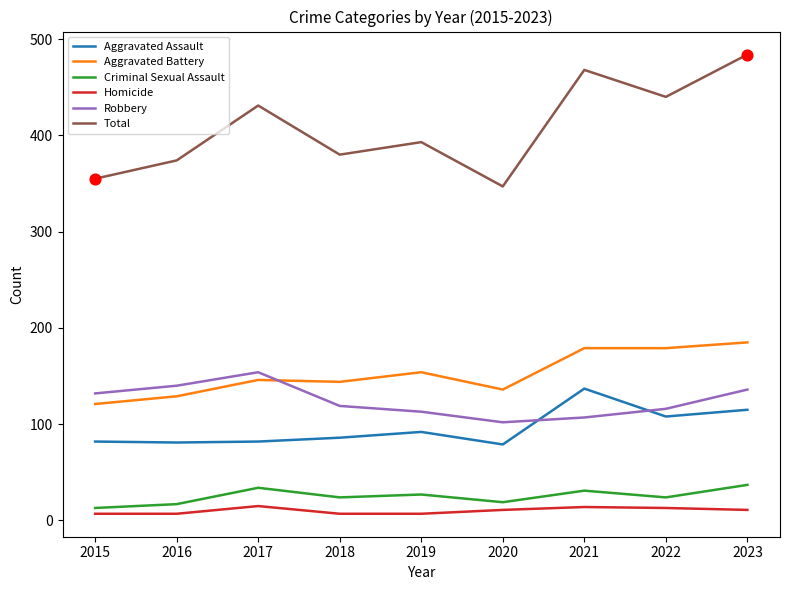

Which series has the largest range (max minus min)?

Total